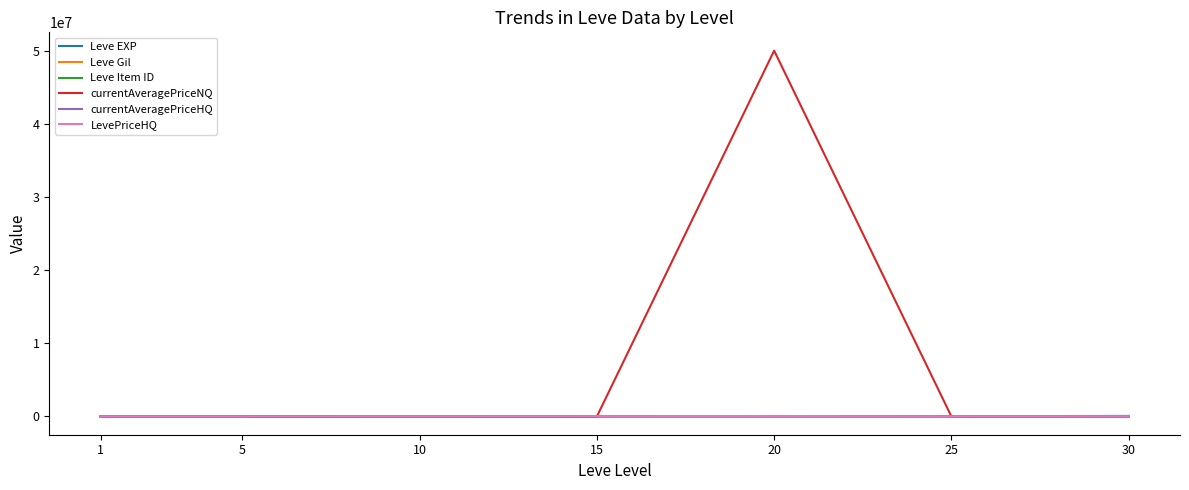

Does the chart have visible grid lines?

No